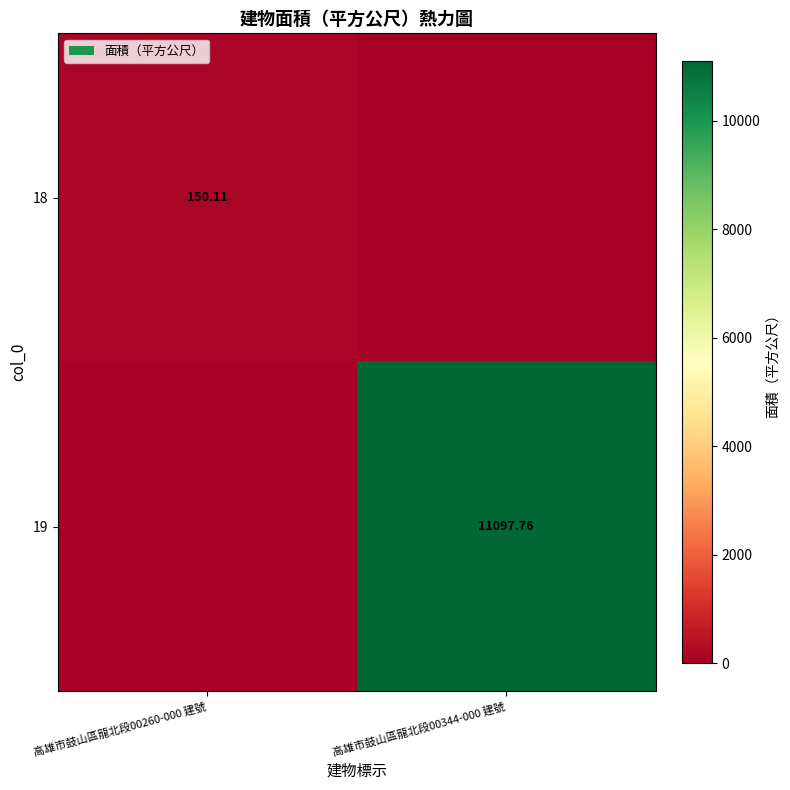

What is the sum of the 18 values at 高雄市鼓山區龍北段00260-000 建號 and 高雄市鼓山區龍北段00344-000 建號?

150.1